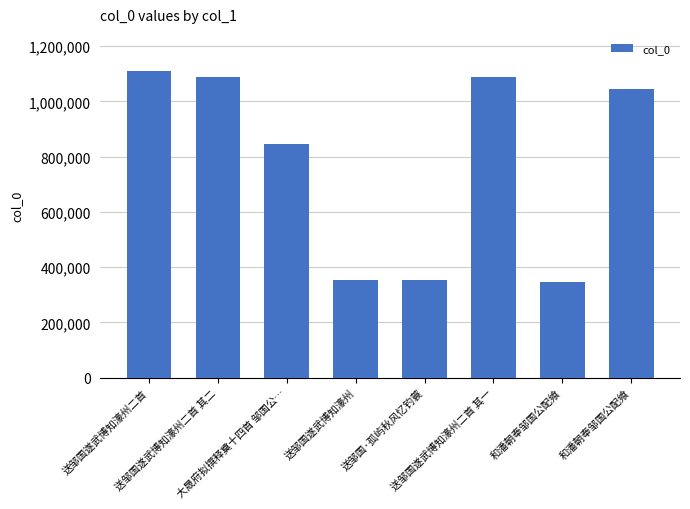

Does the chart contain stacked bars?

No